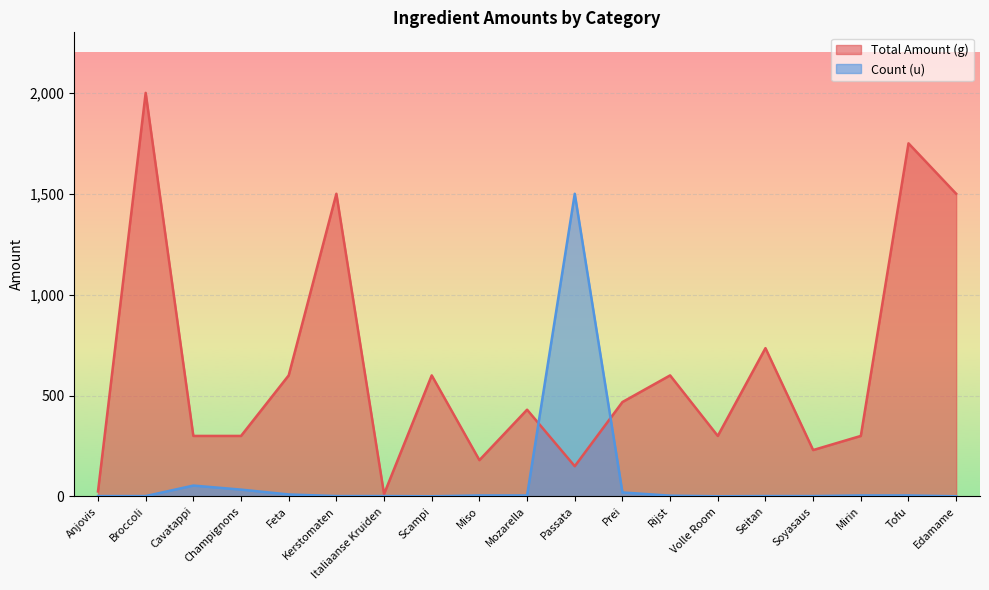

At which category does Total Amount (g) reach its first local valley?

Italiaanse Kruiden